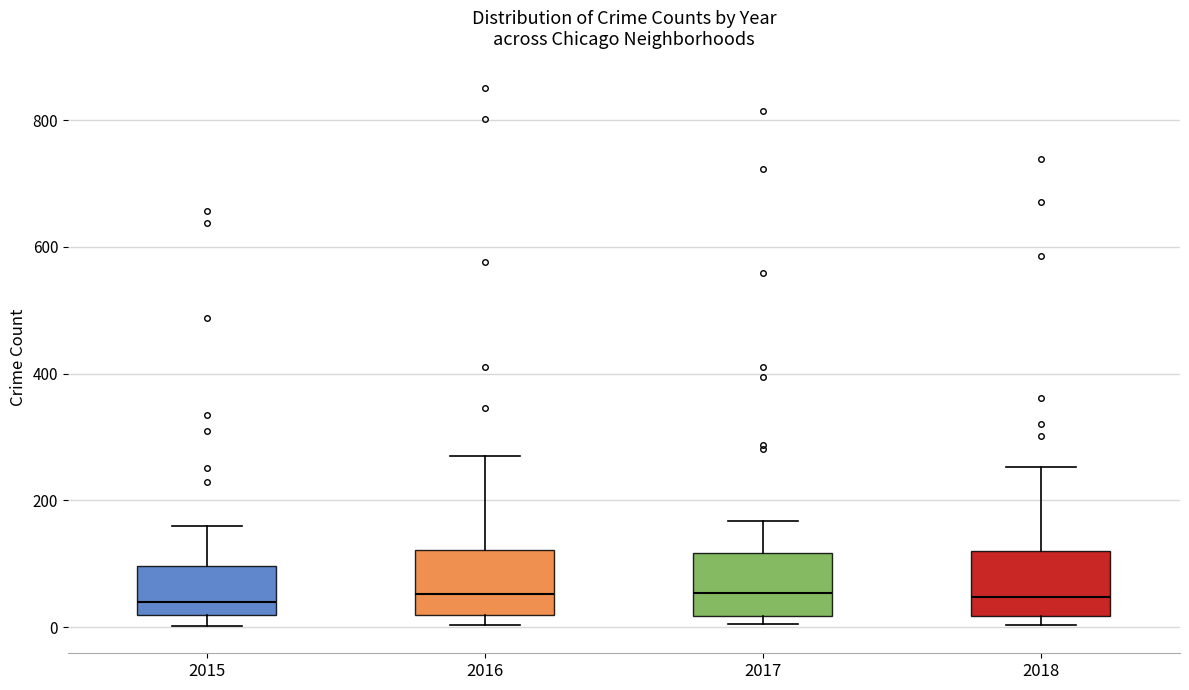

Where does the upper whisker of the box at x = 2018 end on the y-axis? The values are not printed on the chart, so give them approximately, as read against the axis.

260